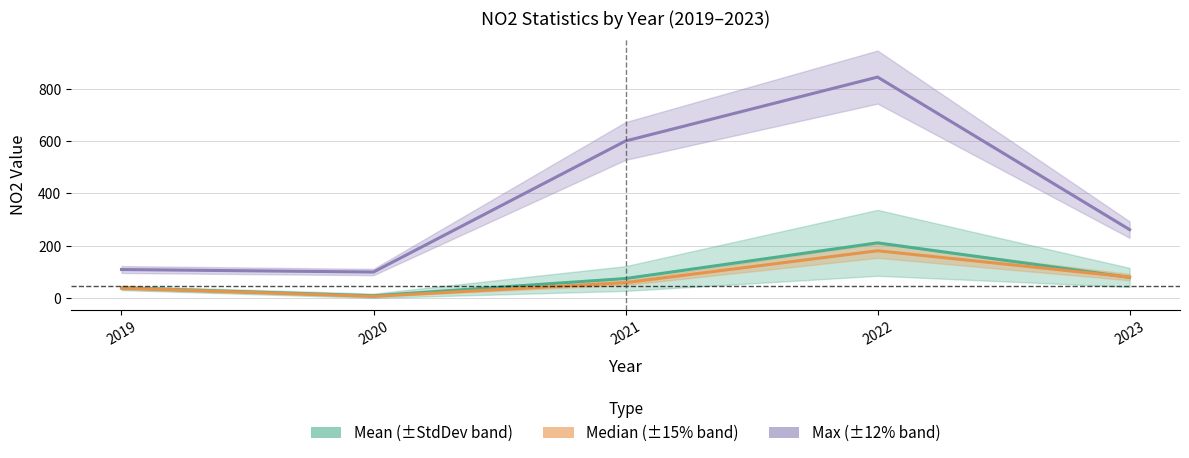

Where is the first local minimum for Mean?

2020